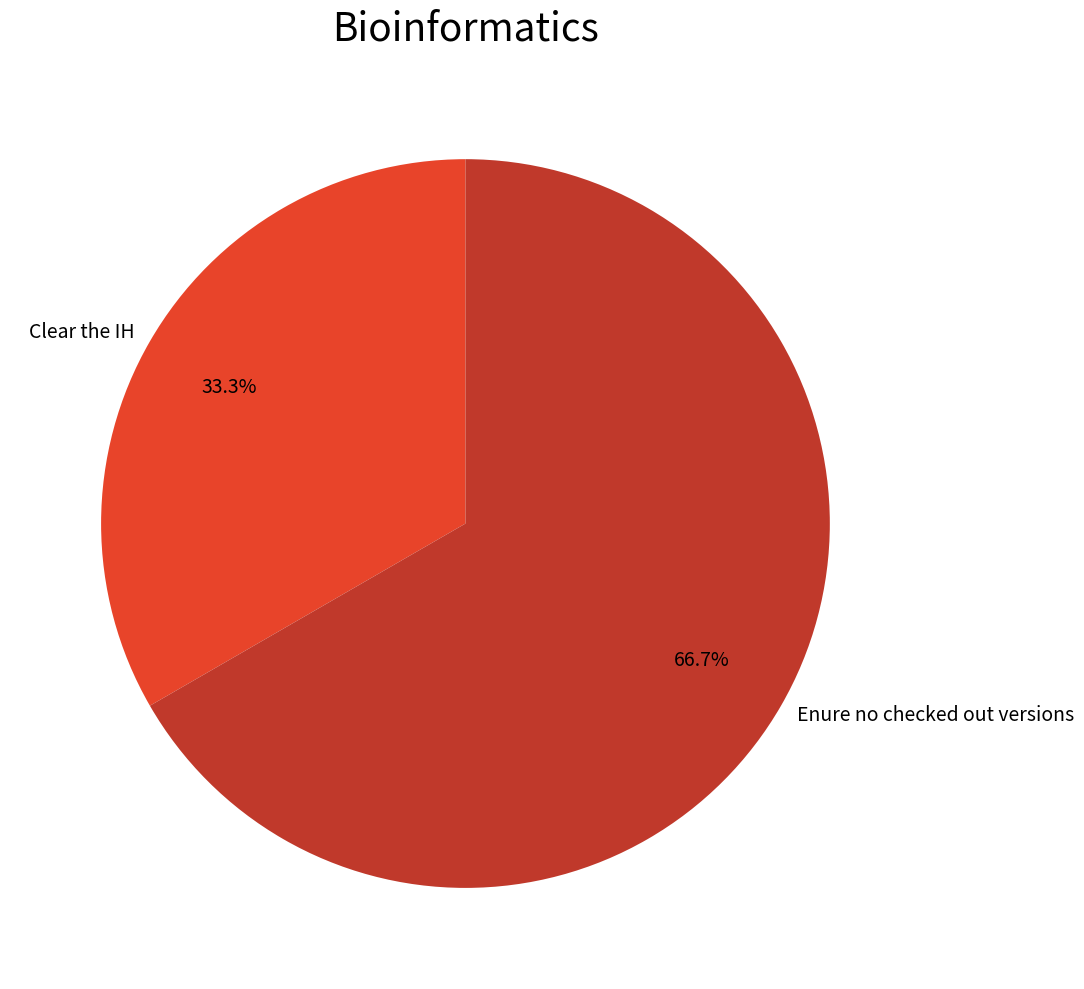

Which category has the smallest portion of the pie?

Clear the IH